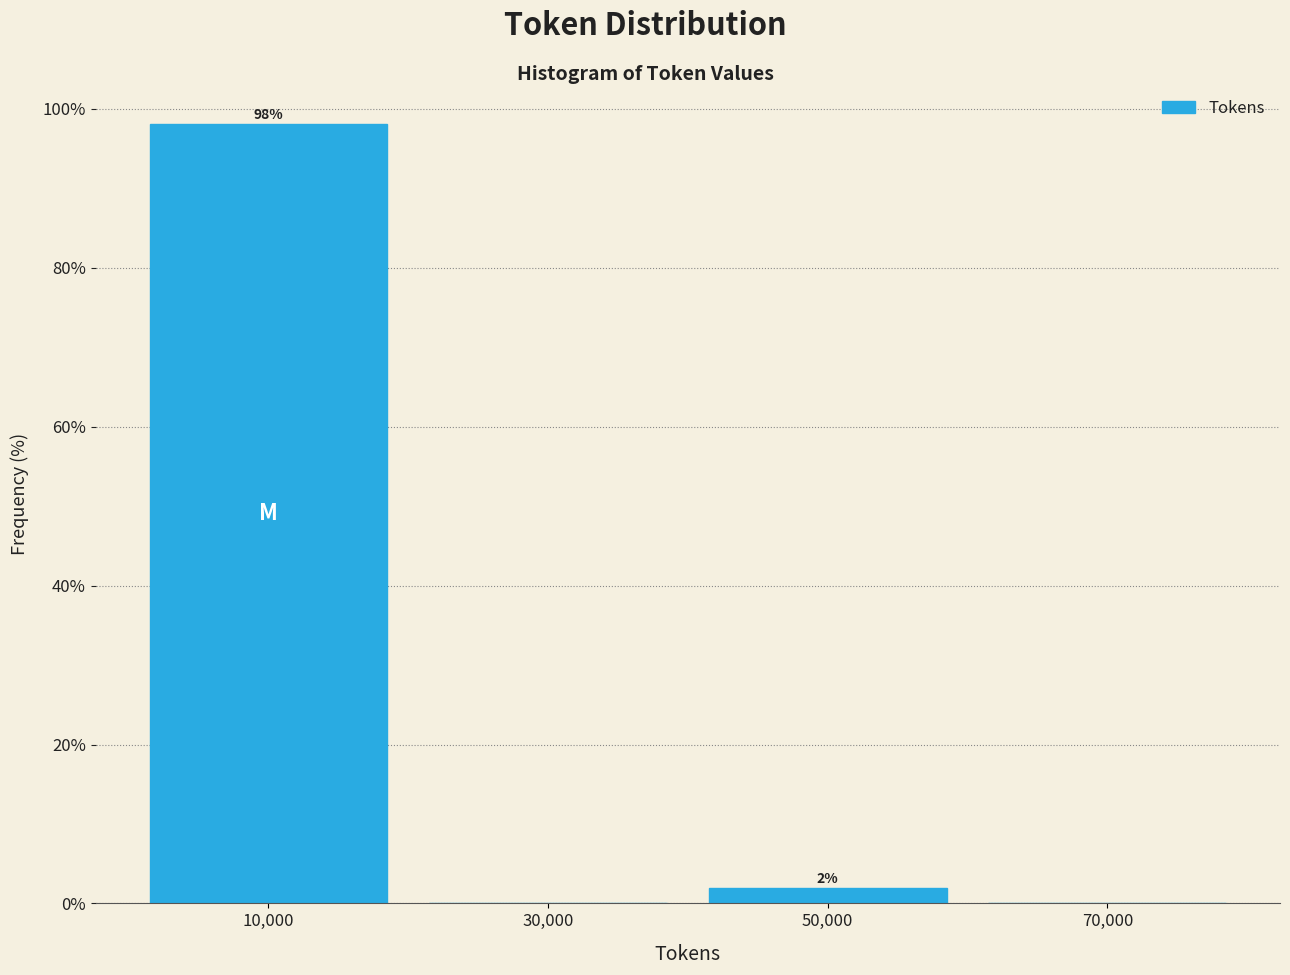

Which range on the x-axis has the tallest bar?

0 to 20000